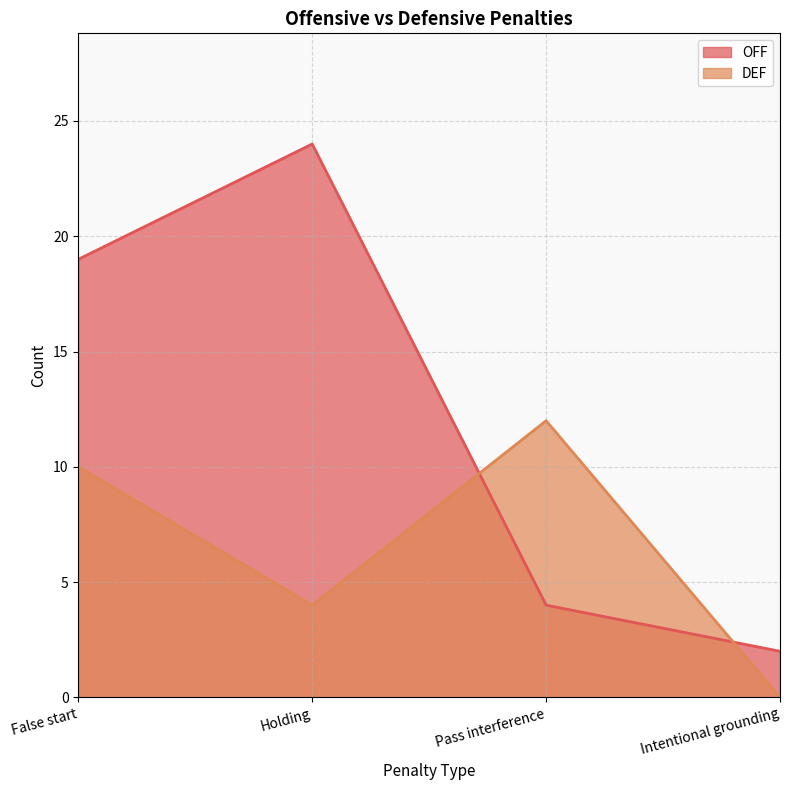

Which series changed the most between False start and Holding?

DEF